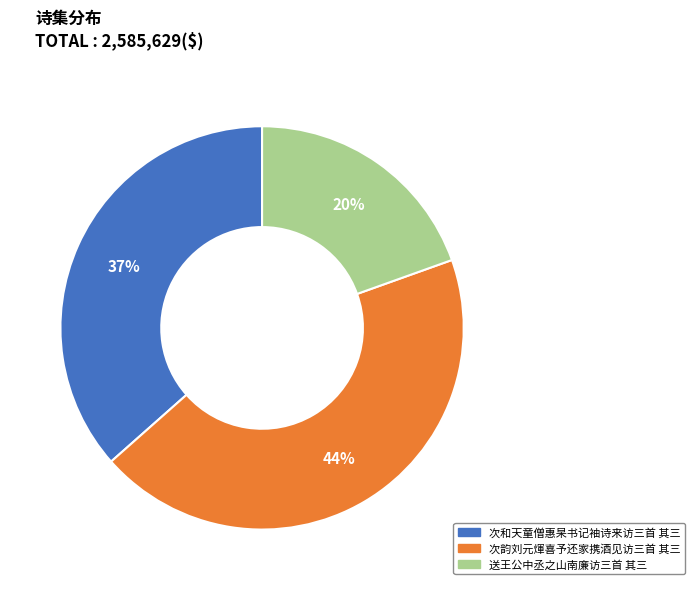

Do 次韵刘元煇喜予还家携酒见访三首 其三 and 次和天童僧惠杲书记袖诗来访三首 其三 together represent more than half of the pie?

Yes